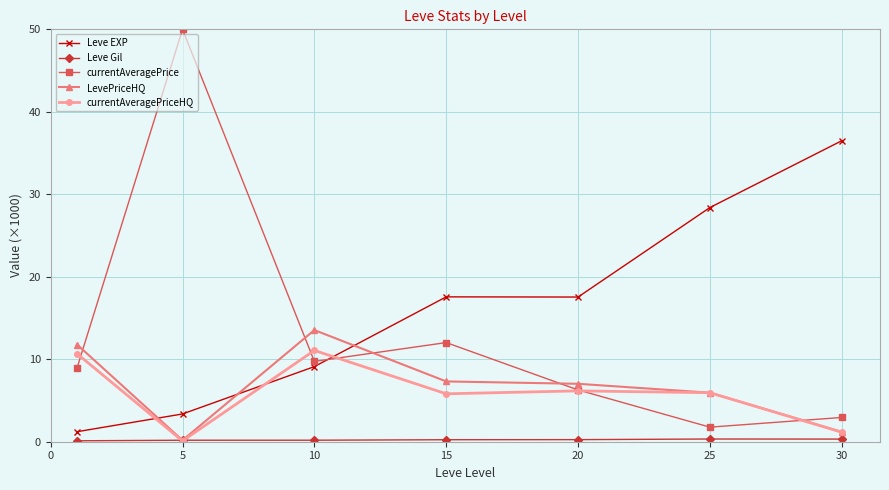

Which series has the largest total across all categories?

Leve EXP